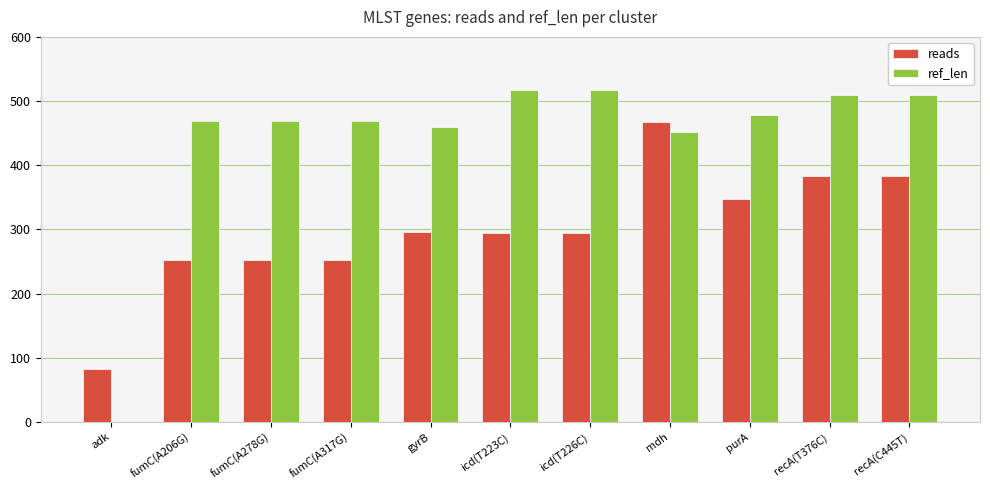

Between icd(T226C) and mdh, which series saw the biggest shift?

reads